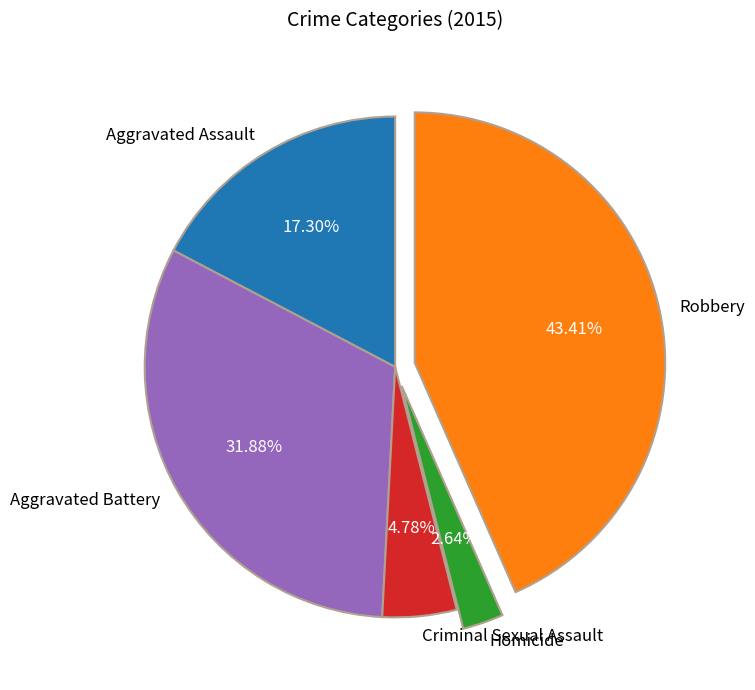

Which category has the biggest portion of the pie?

Robbery